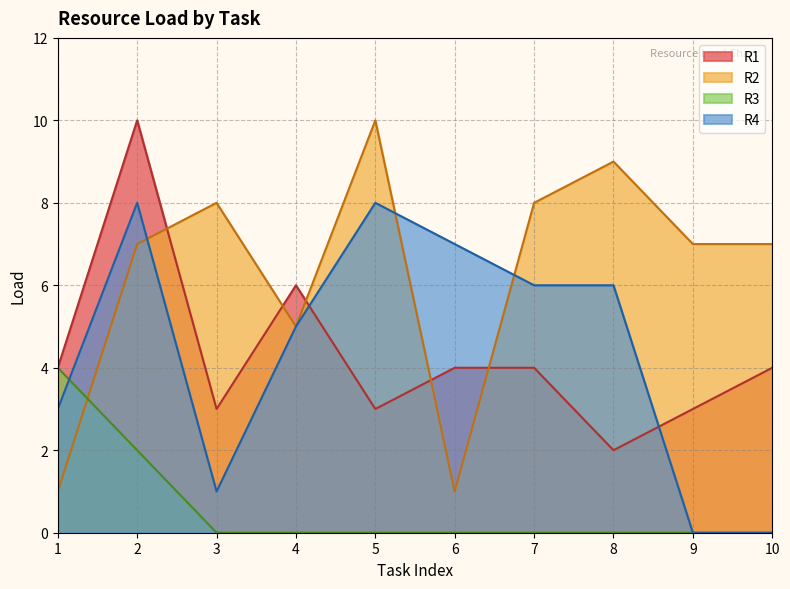

Which series has the largest total across all categories?

R2